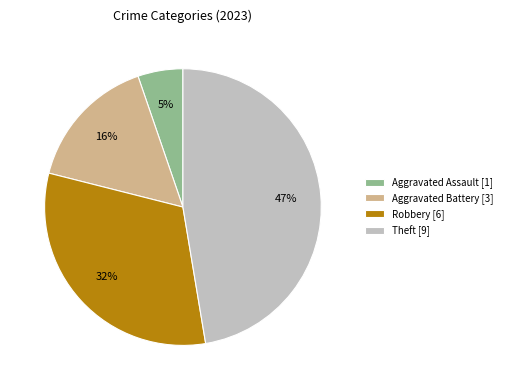

Rank the categories by value from highest to lowest.

Theft [9], Robbery [6], Aggravated Battery [3], Aggravated Assault [1]